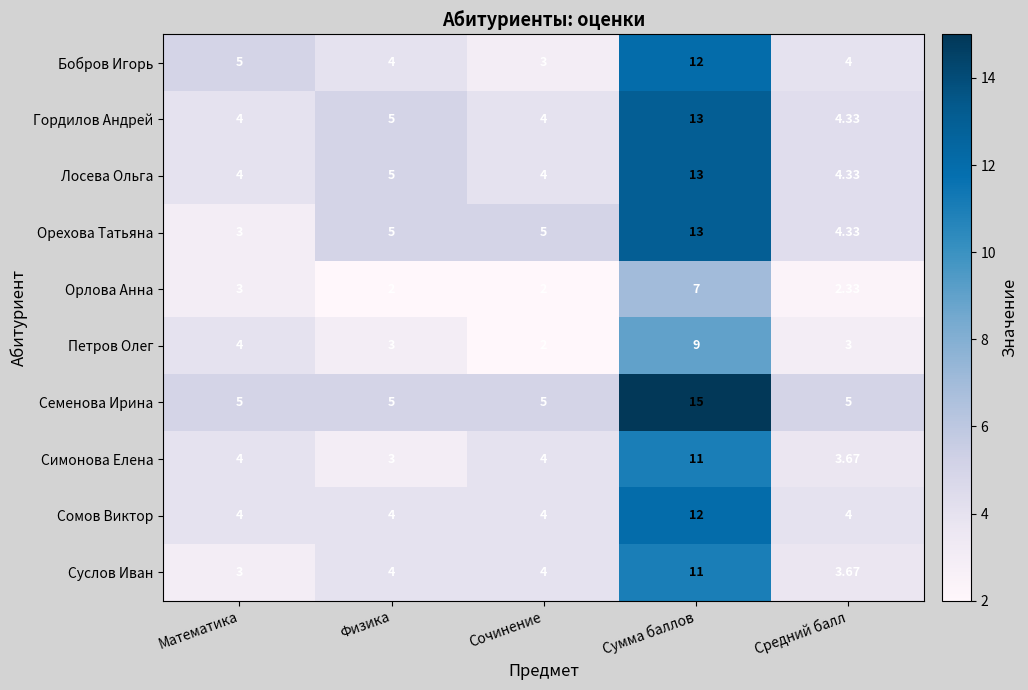

Which category has the highest value across all series?

Сумма баллов